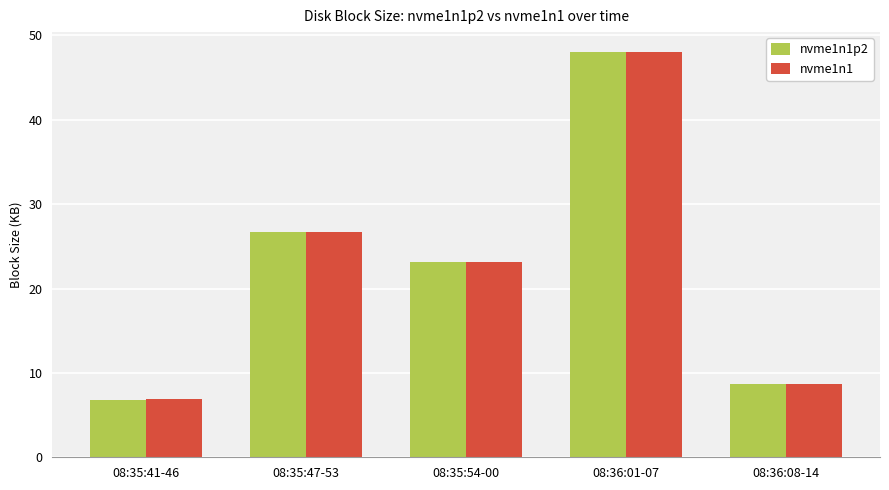

At which category is the sum across all series the highest?

08:36:01-07